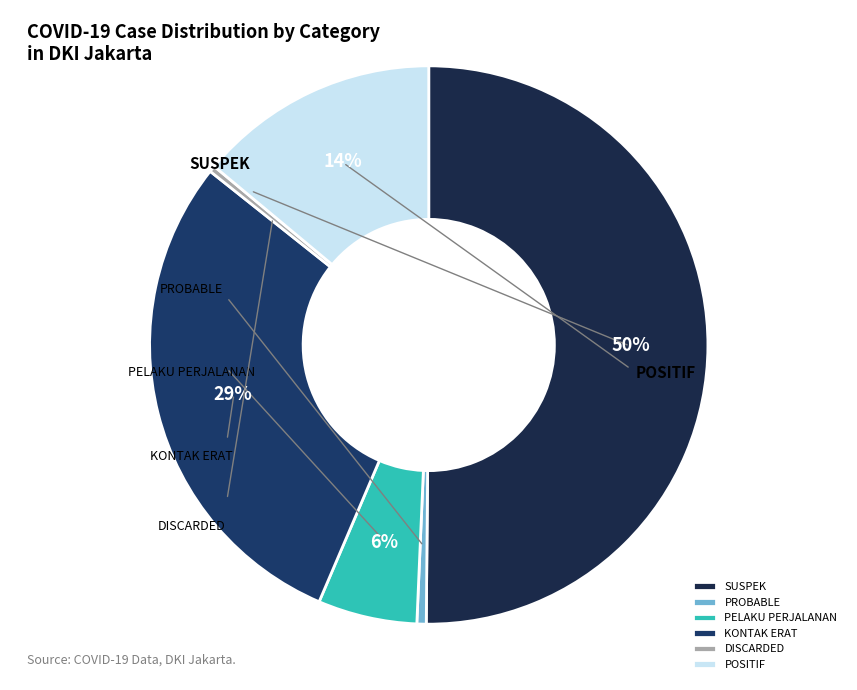

True or false: SUSPEK accounts for 64% of the total.

False